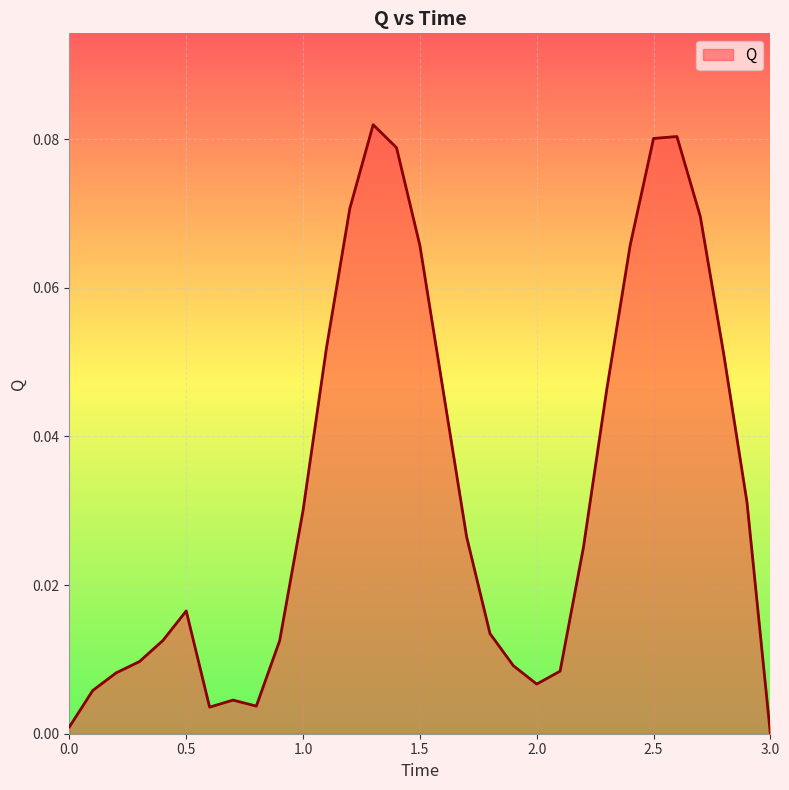

Is this an area chart (filled region under the line)?

Yes